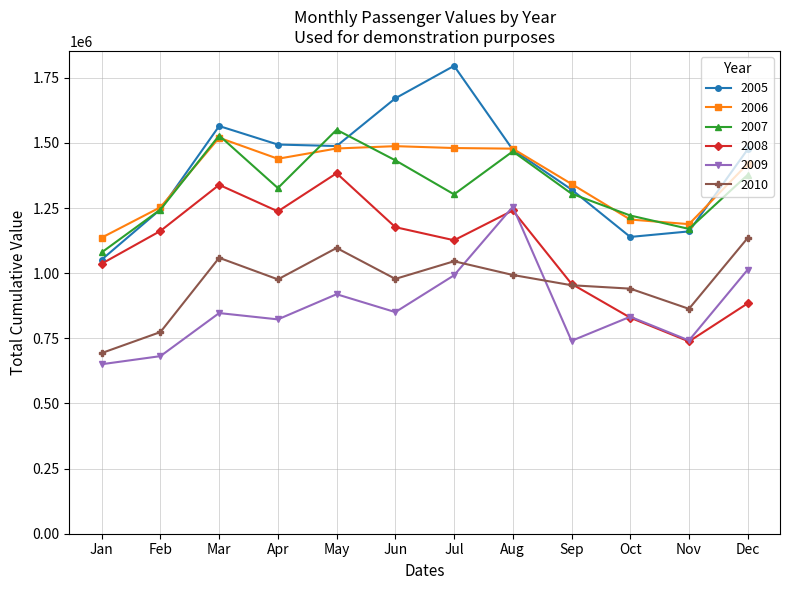

Is the value of 2008 at May greater than the value of 2010 at Nov?

Yes